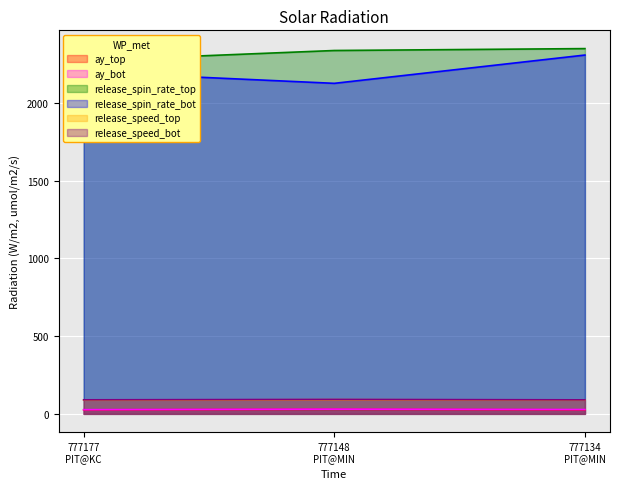

What is the maximum value for release_spin_rate_bot?

2308.4